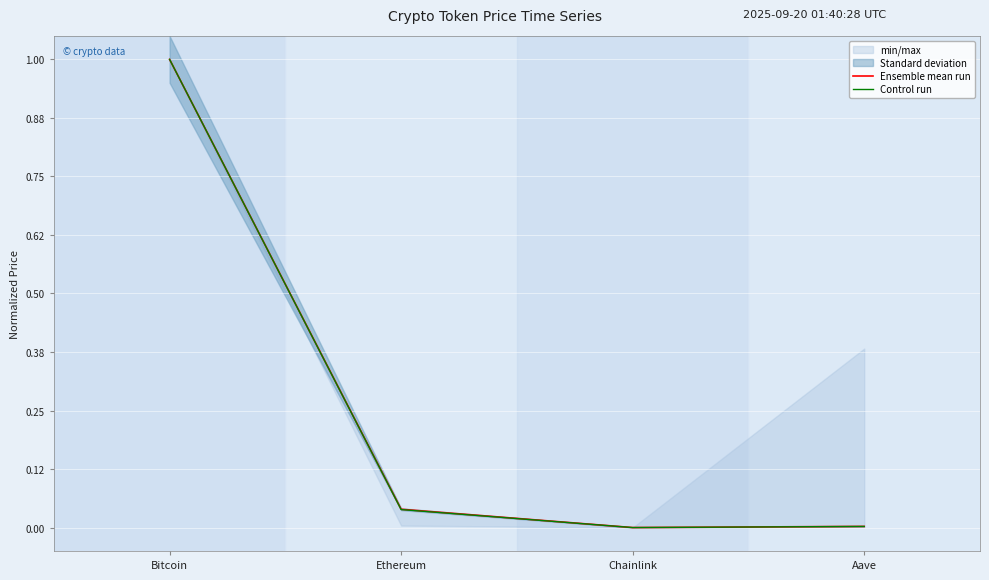

What is the difference between the Ensemble mean run values at Bitcoin and Aave?

1.0